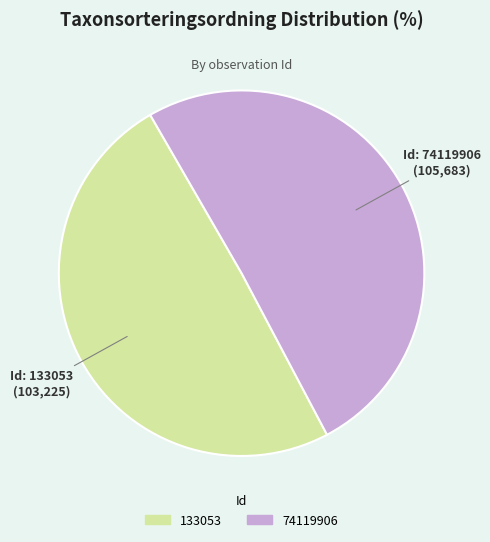

Do 74119906 and 133053 together represent more than half of the pie?

Yes